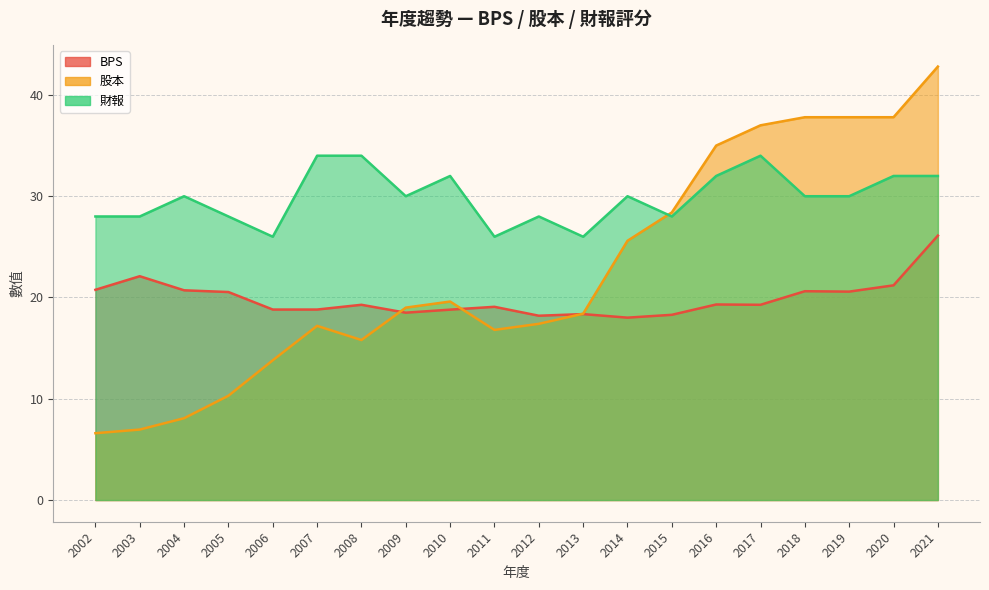

What is the value of the 股本 point at the 18th from the left?

37.8